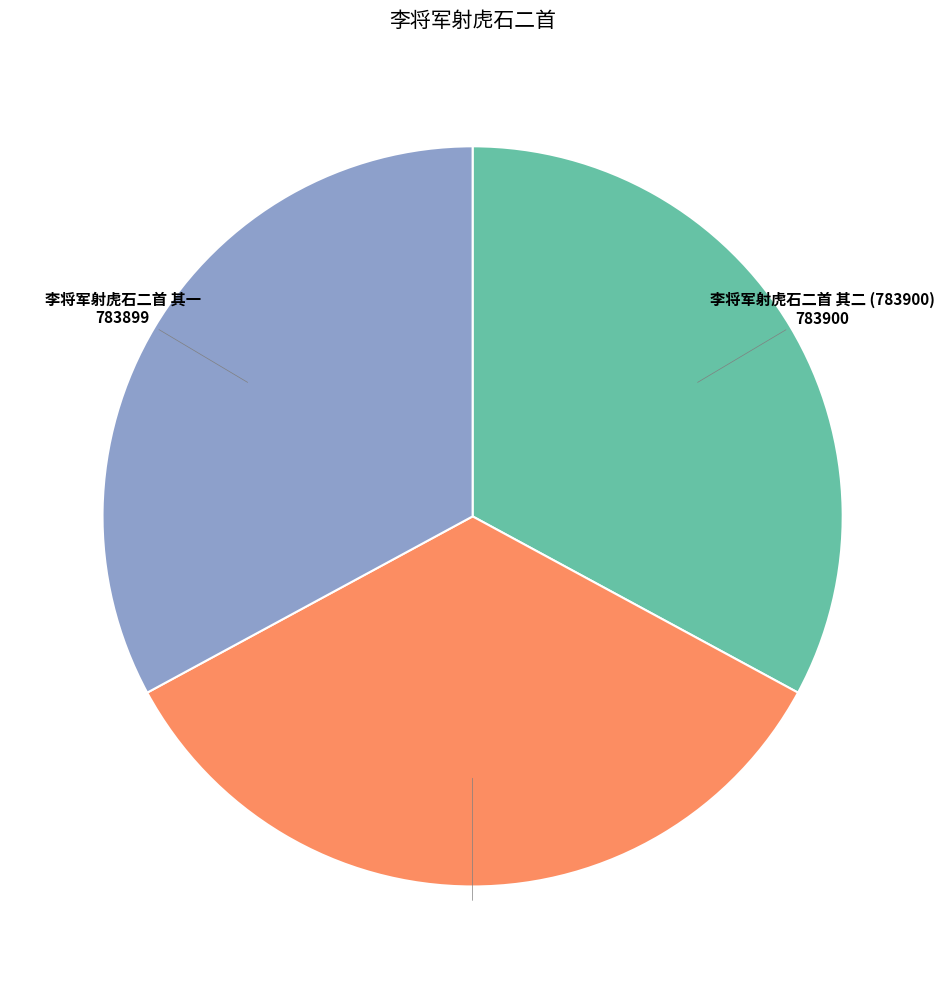

The 李将军射虎石二首 其二 (814789) slice represents 34% of the pie. True or false?

True